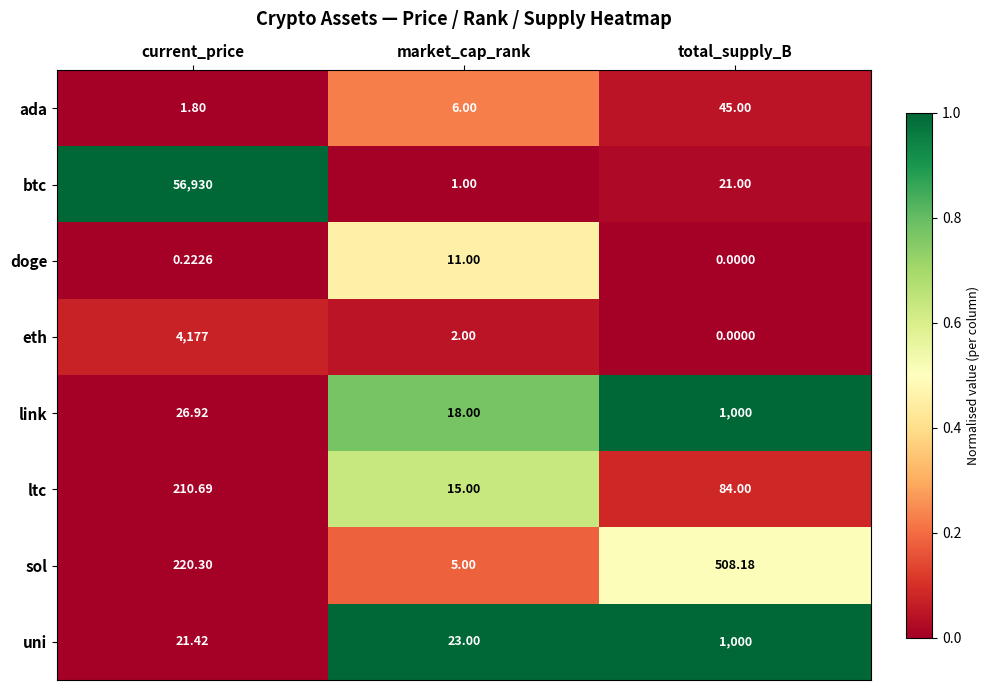

Is the value of ada at market_cap_rank greater than the value of uni at market_cap_rank?

No